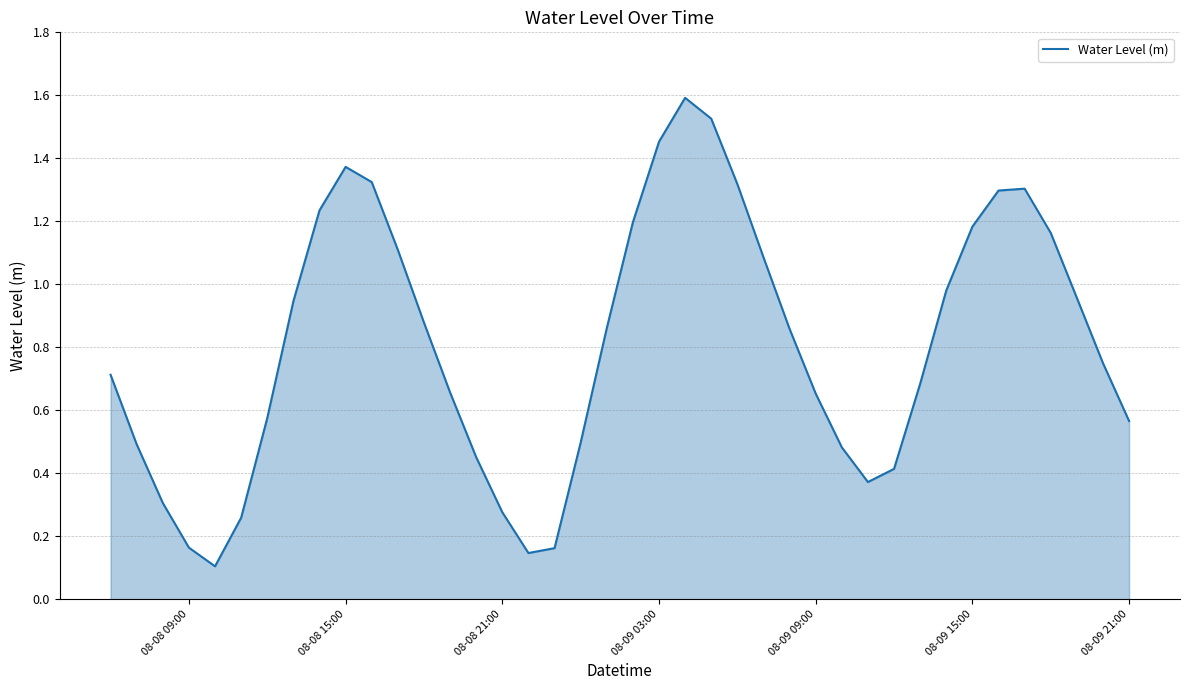

Reading left to right, transcribe all the data shown in this chart.

0.7	0.5	0.3	0.2	0.1	0.3	0.6	0.9	1.2	1.4	1.3	1.1	0.9	0.7	0.5	0.3	0.1	0.2	0.5	0.9	1.2	1.5	1.6	1.5	1.3	1.1	0.9	0.7	0.5	0.4	0.4	0.7	1.0	1.2	1.3	1.3	1.2	1.0	0.7	0.6